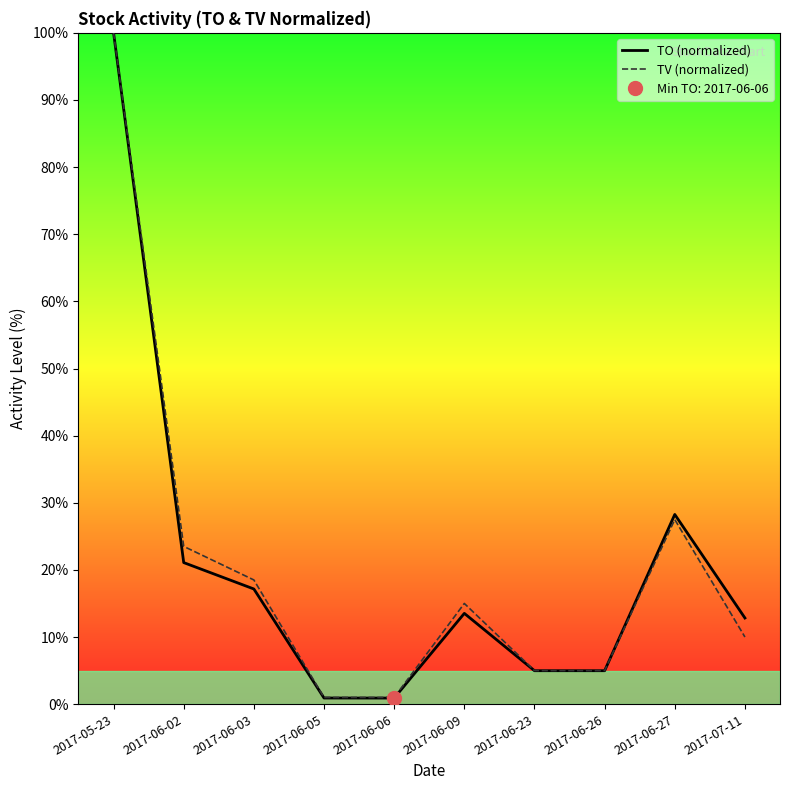

What is the label of the 5th point from the left?

2017-06-06